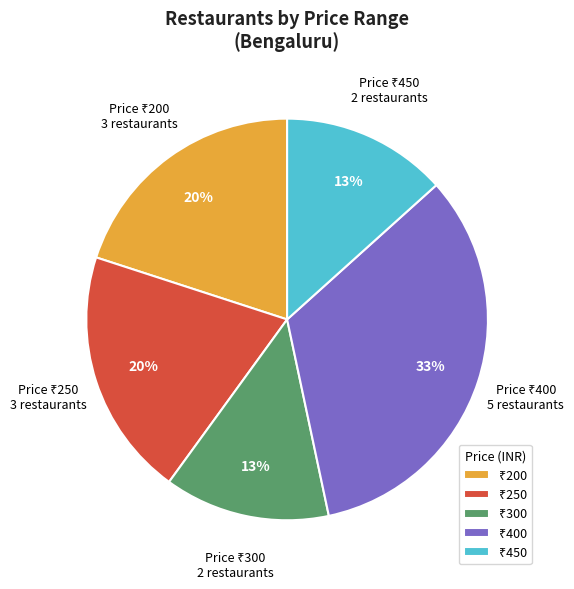

To the nearest percent, what is the difference between the largest and smallest slice percentages?

20%